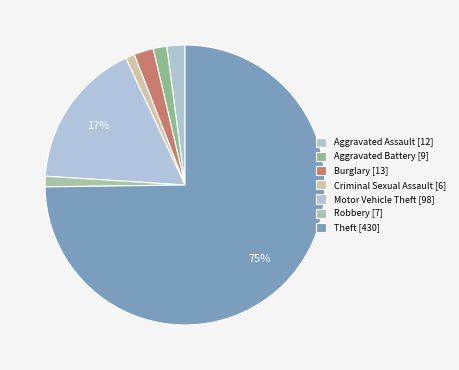

How many slices are in this pie chart?

7